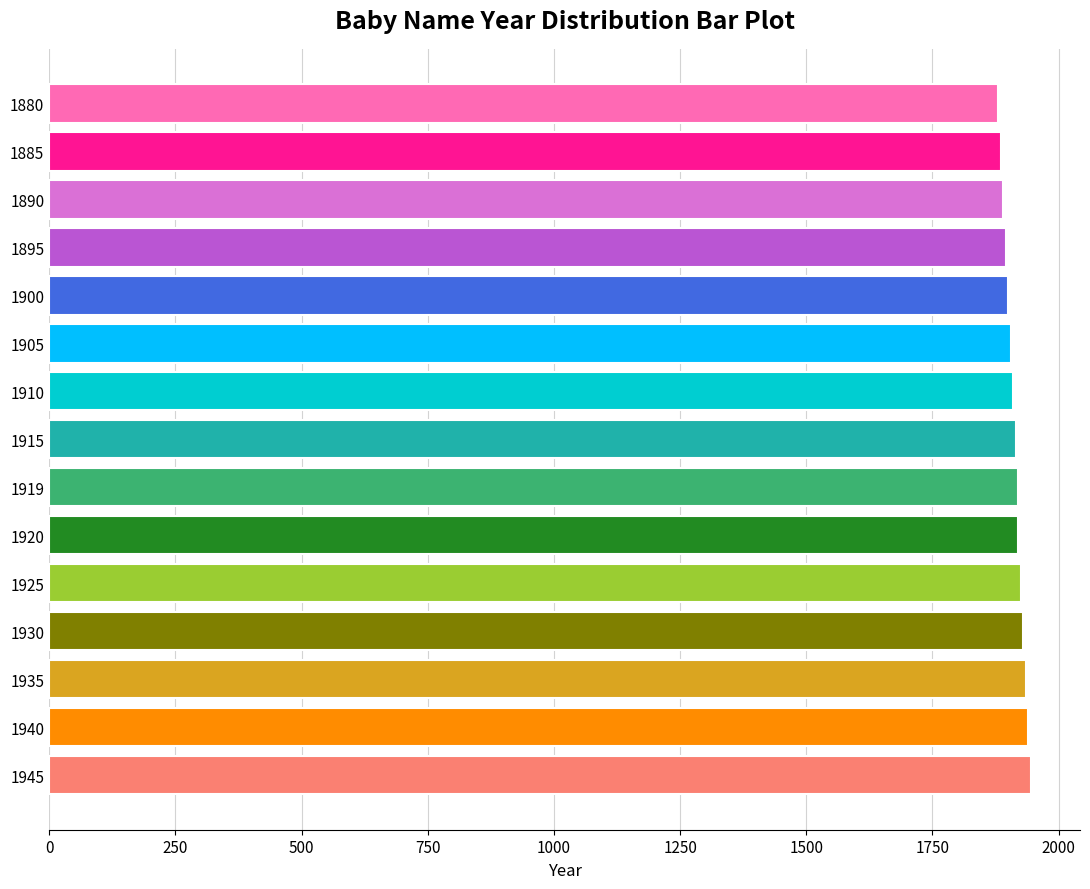

What is the ratio of the value at 1885 to the value at 1920?

1.0